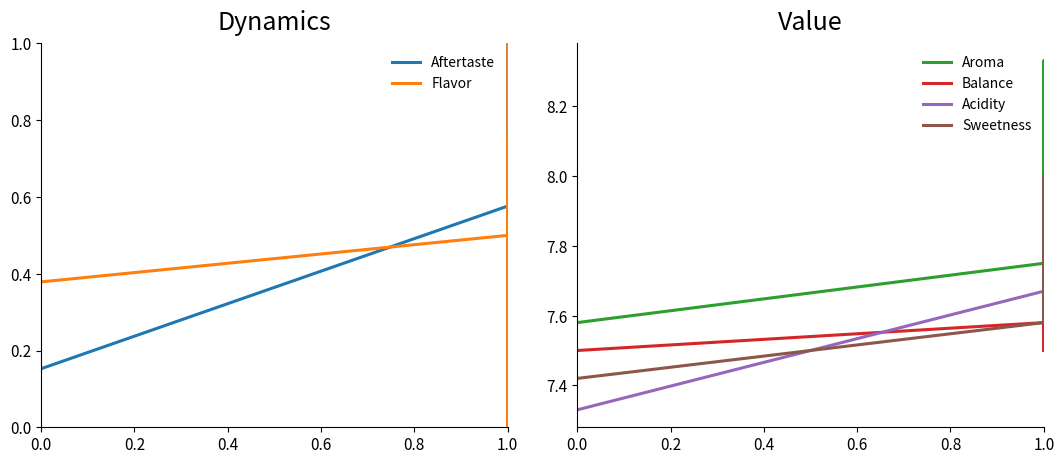

Is it true that Sweetness equals 4.7 at 0.0?

False